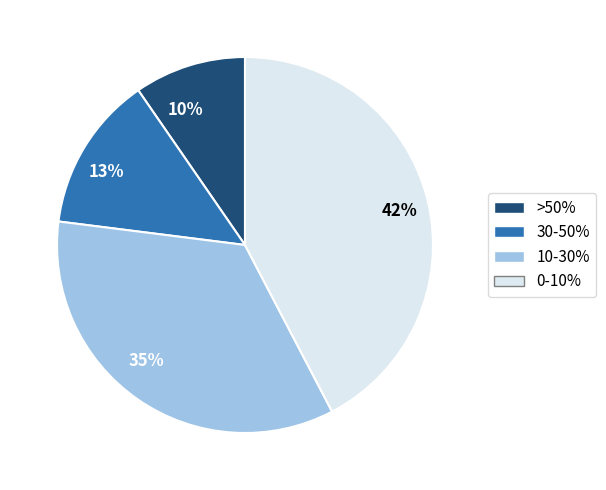

Count the number of slices in the pie.

4